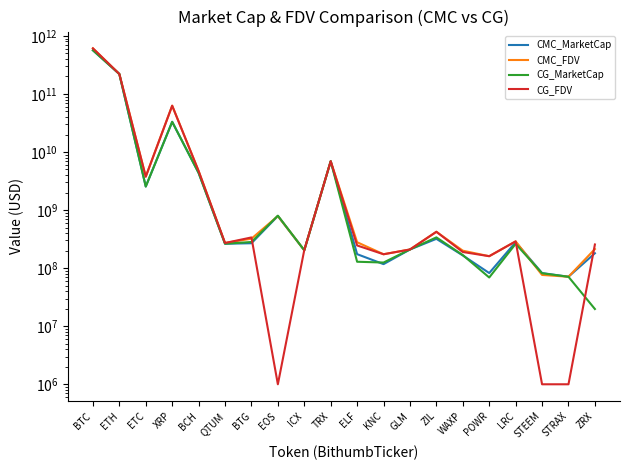

Where is the first local maximum for CG_MarketCap?

XRP